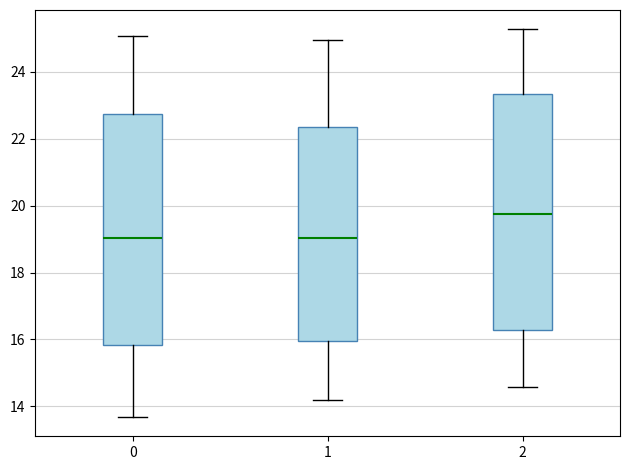

Reading left to right, transcribe this box plot: for each box, give where its median line is, the range the box spans, and where its two whiskers end, as read against the y-axis. The values are not printed on the chart, so give them approximately, as read against the axis.

0: median 19.0, box 15.8 to 22.8, whiskers 13.6 to 25.0
1: median 19.0, box 16.0 to 22.4, whiskers 14.2 to 25.0
2: median 19.8, box 16.2 to 23.4, whiskers 14.6 to 25.2